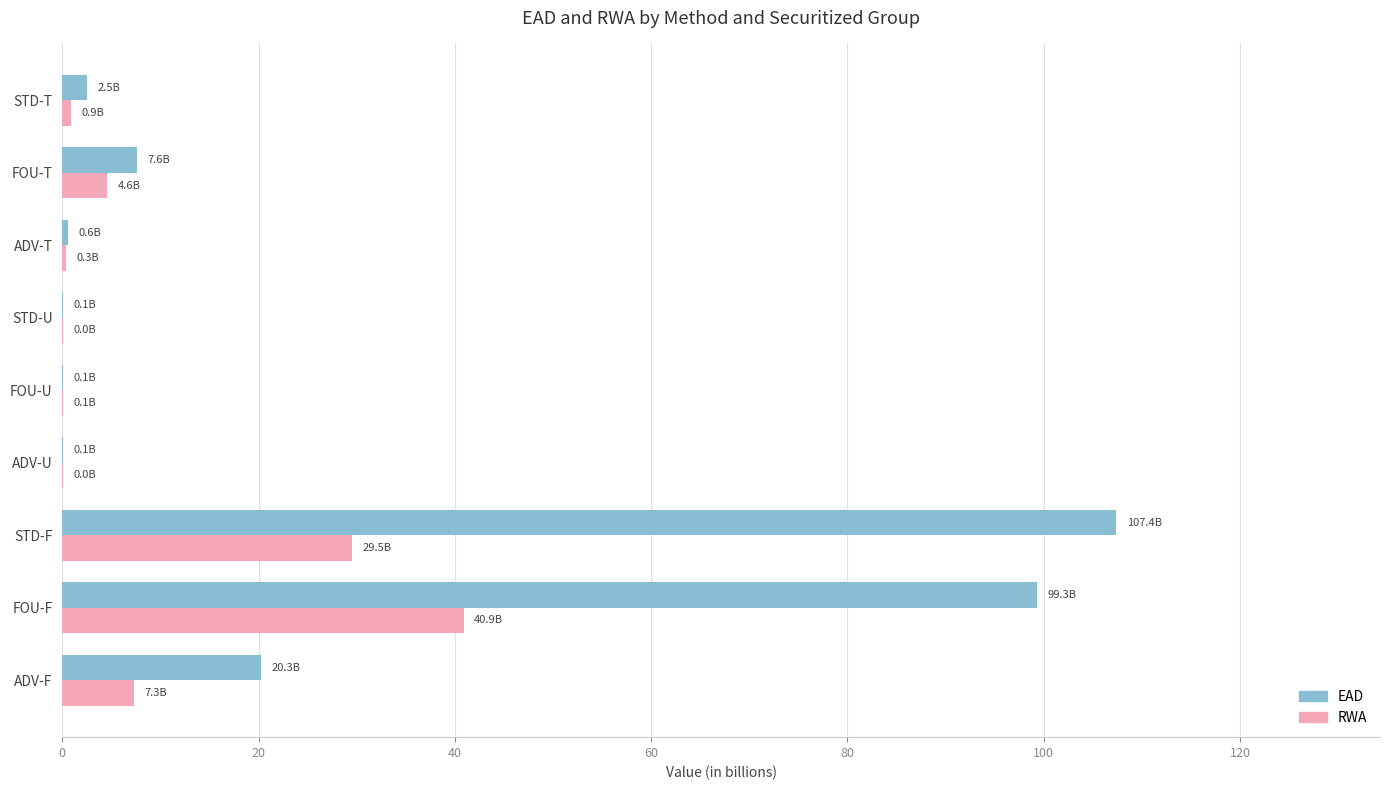

What is the total value across all series at ADV-F?

27.5